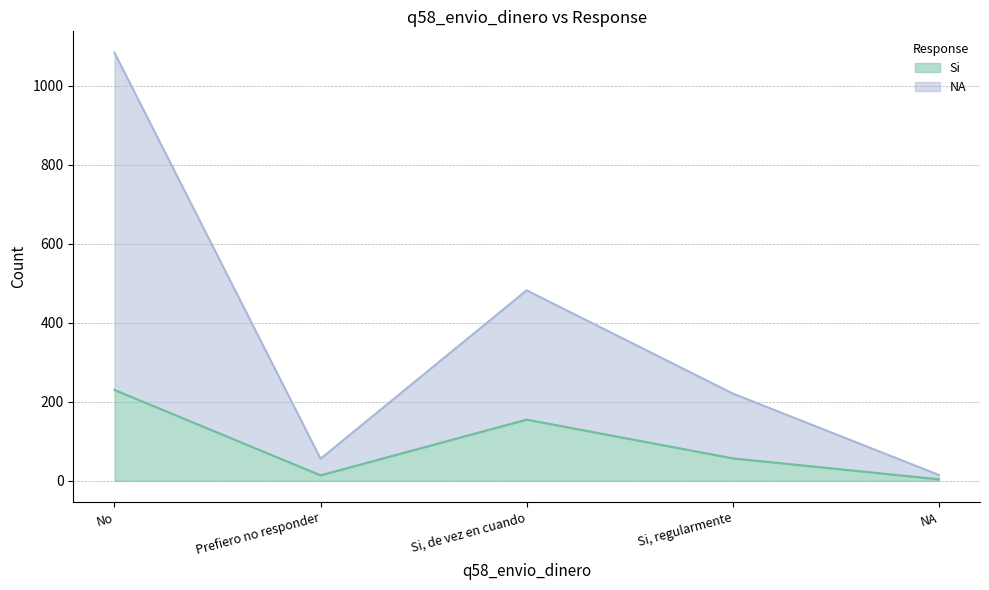

How many categories are shown in the chart?

5